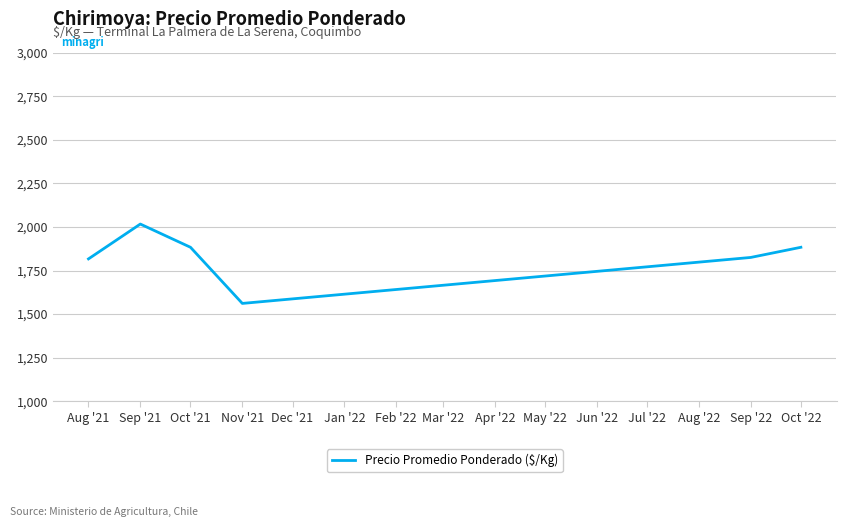

What is the change in value from Aug '21 to Oct '21?

+66.7